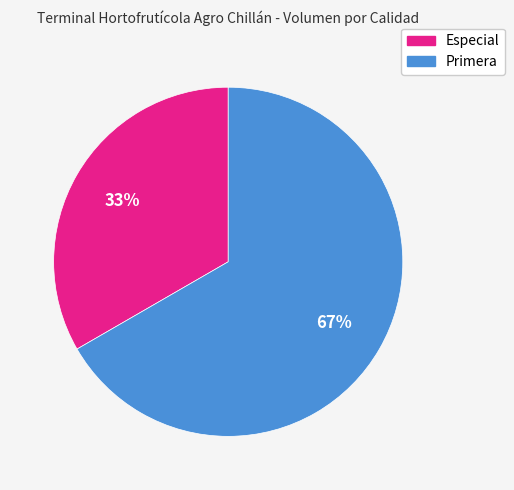

Which has a higher value, Primera or Especial?

Primera